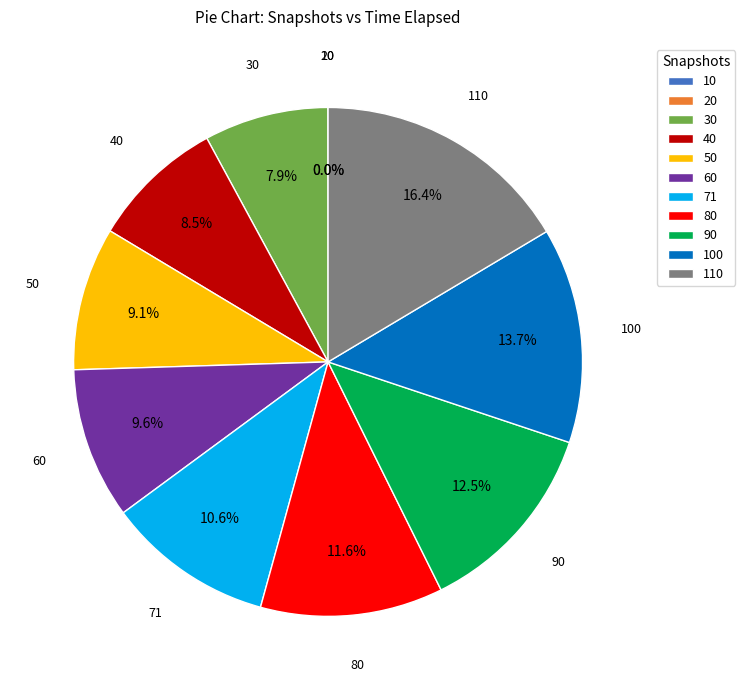

Does 80 represent more than half of the total?

No